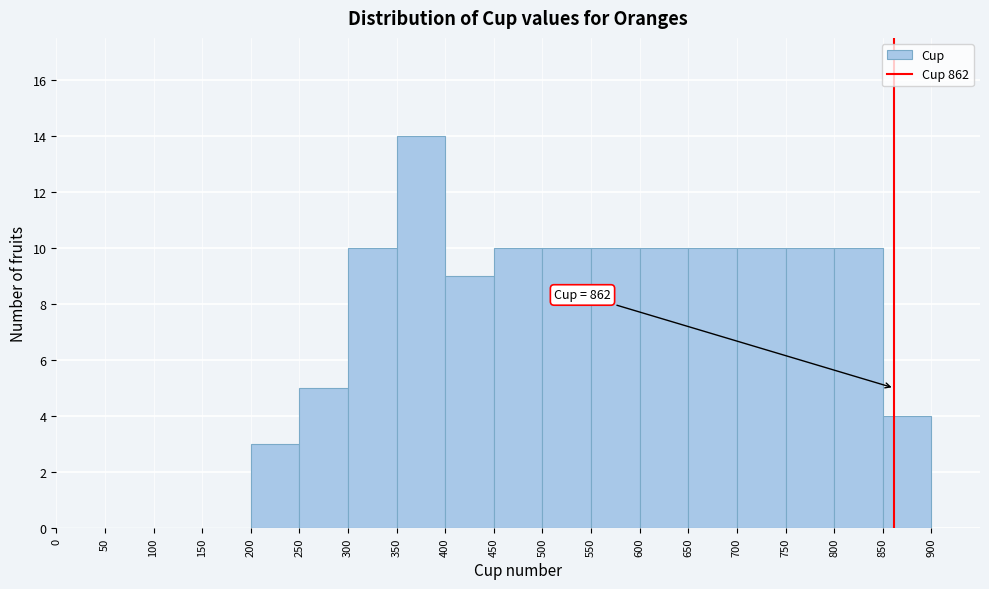

Over which range of the x-axis is the bar tallest?

350 to 400